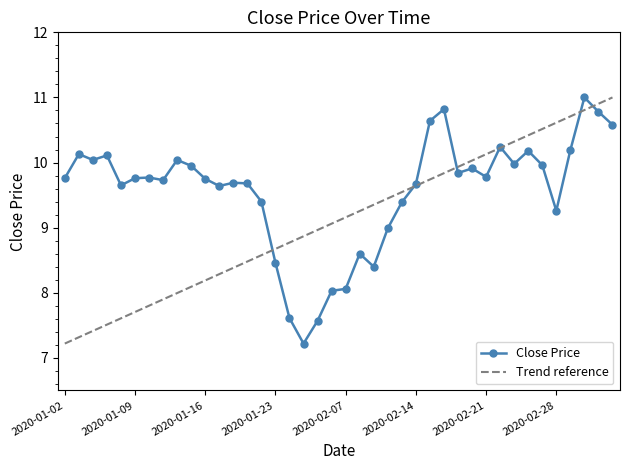

What is the change in value from 2020-01-10 to 2020-01-15?

+0.2